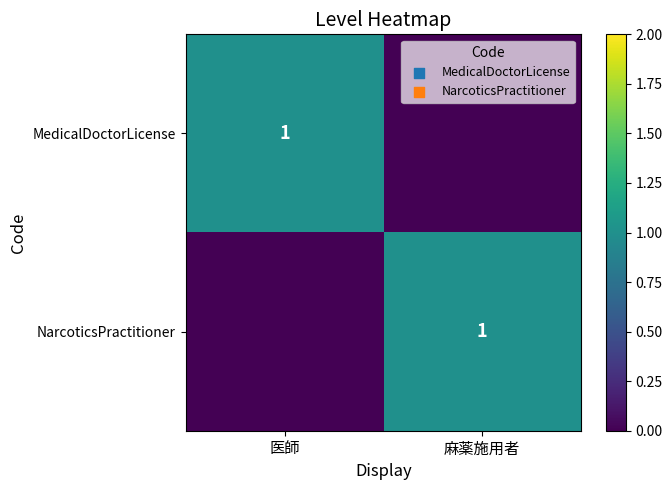

True or false: NarcoticsPractitioner has a value of 1.0 at 麻薬施用者.

True